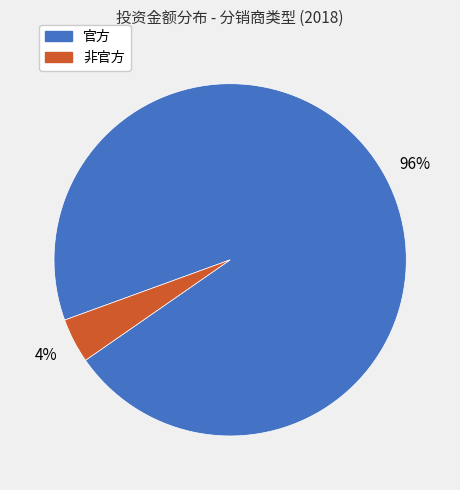

To the nearest percent, what is the difference between the largest and smallest slice percentages?

92%